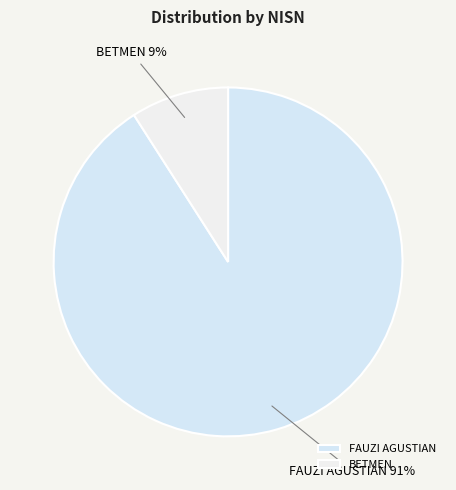

To the nearest percent, what is the difference between the largest and smallest slice percentages?

82%